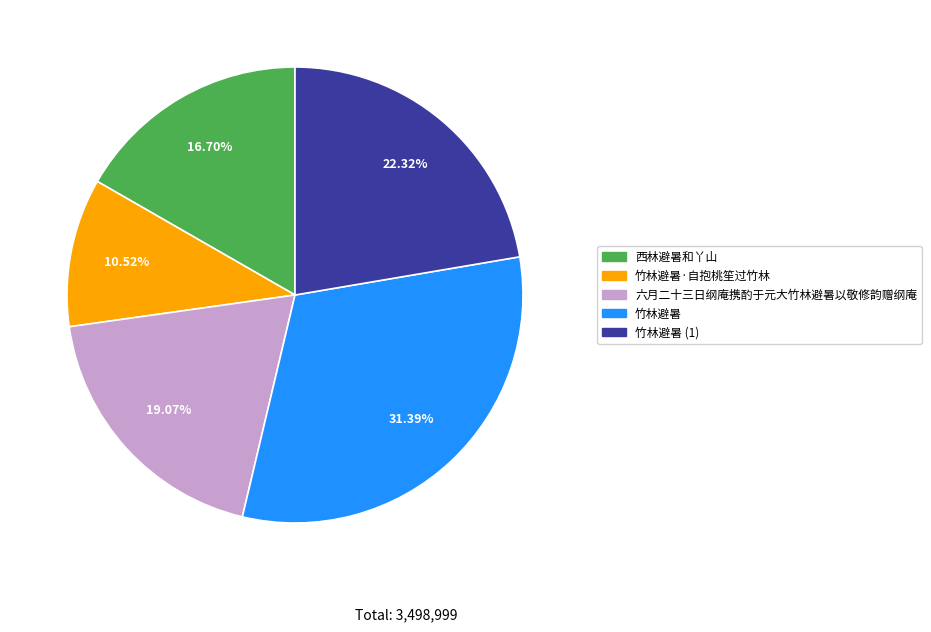

Does any single category account for the majority?

No